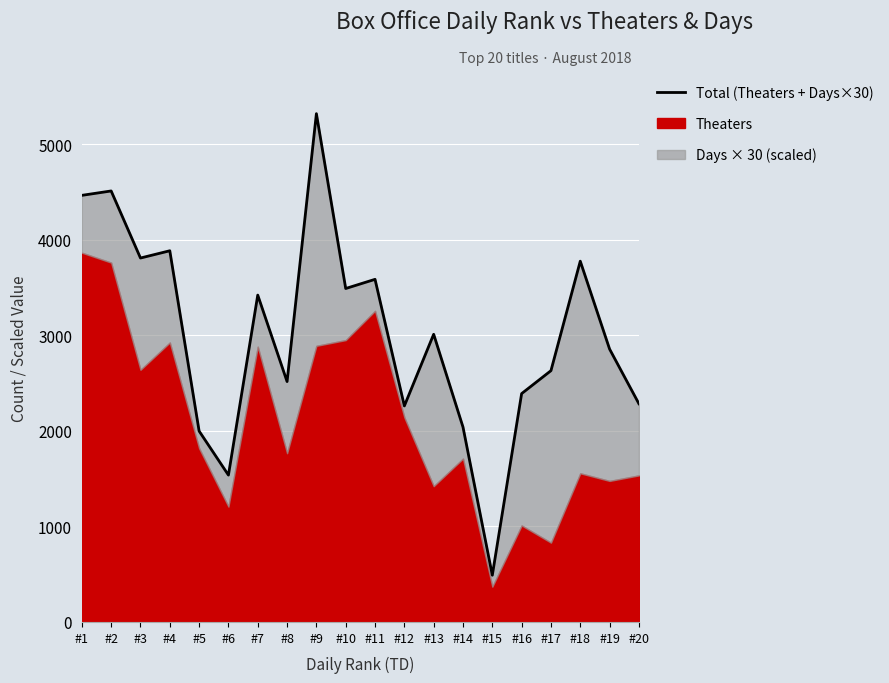

Reading left to right, list all the values displayed in this chart.

#1=4465	#2=4511	#3=3809	#4=3885	#5=1998	#6=1537	#7=3421	#8=2516	#9=5320	#10=3490	#11=3586	#12=2261	#13=3011	#14=2040	#15=489	#16=2390	#17=2630	#18=3776	#19=2856	#20=2284